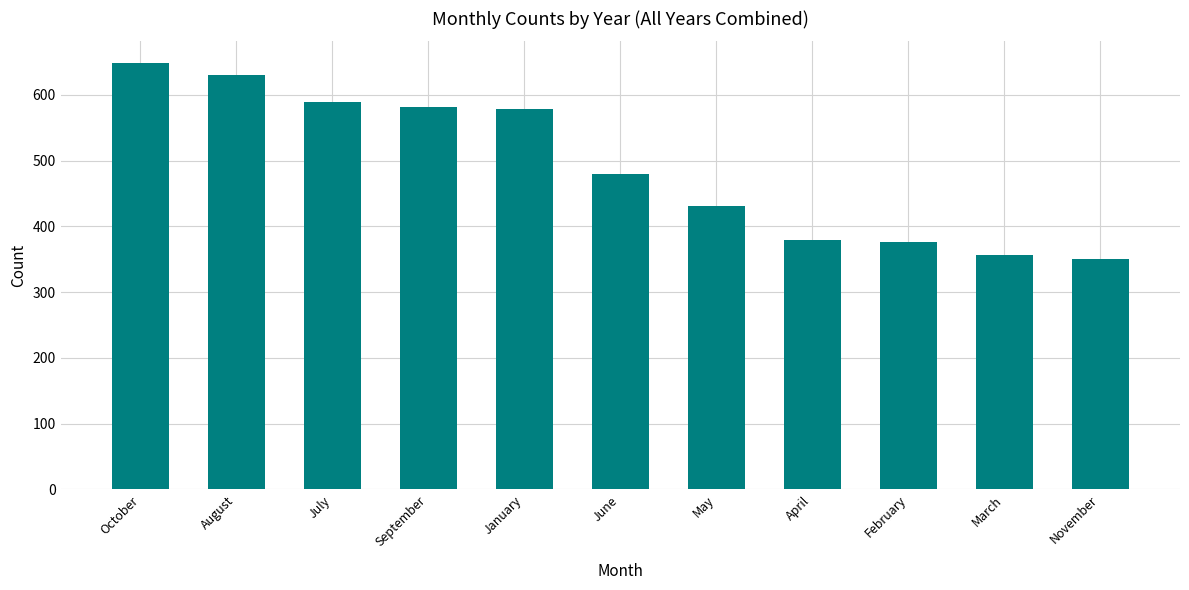

What is the difference between the values at March and April?

22